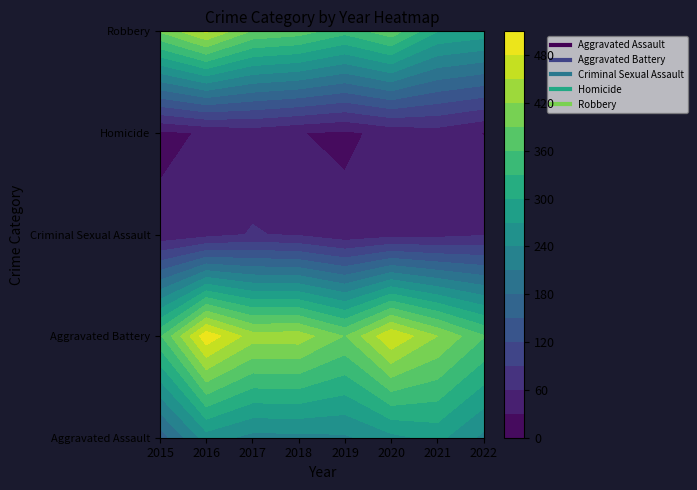

Is it true that Aggravated Assault equals 41 at 2015?

False